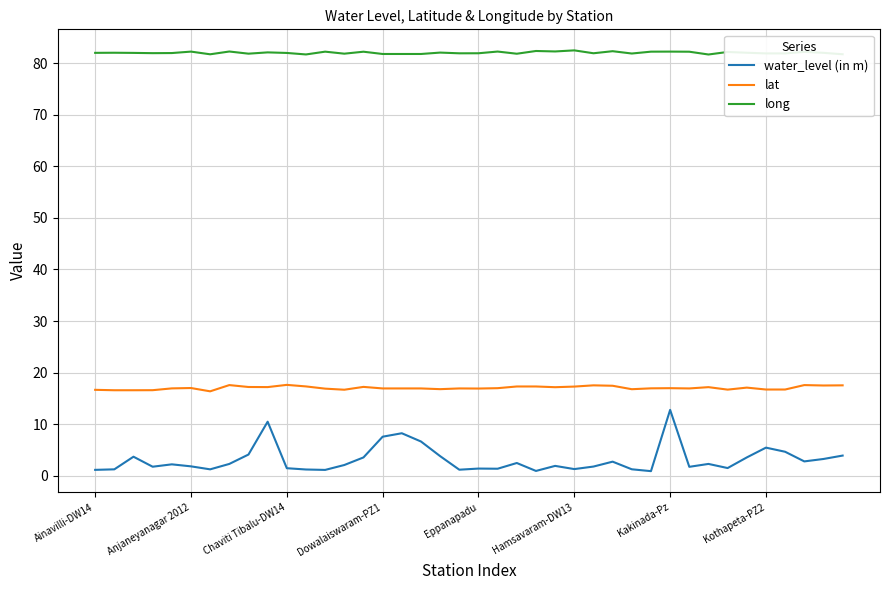

List the series in order of their overall mean, lowest first.

water_level (in m), lat, long